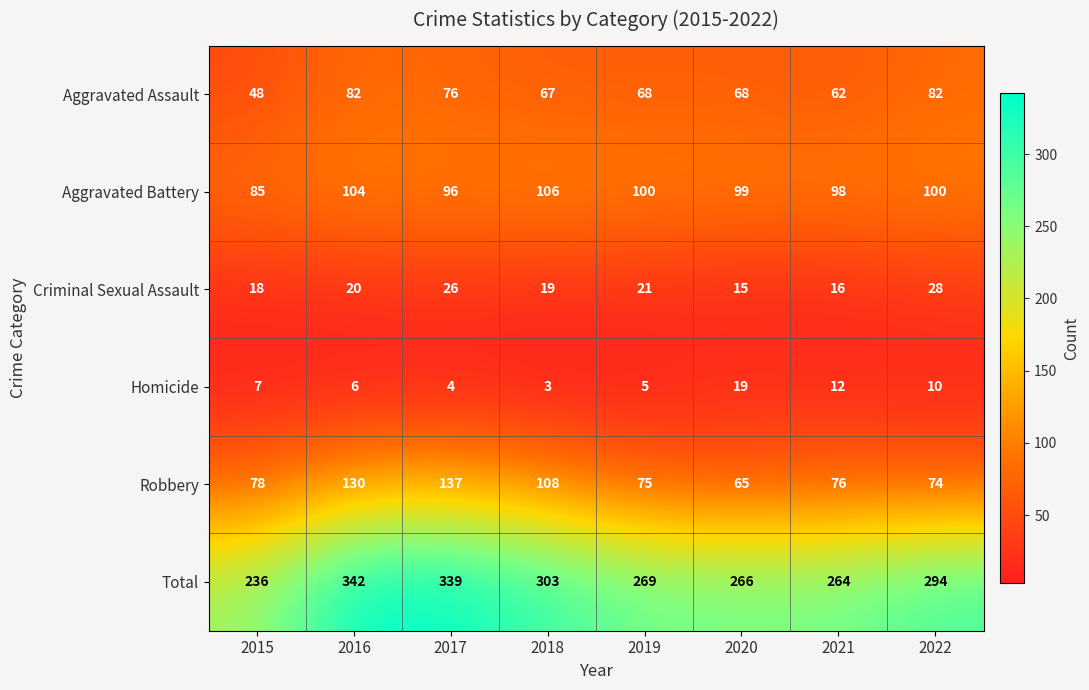

True or false: Homicide has a value of 8 at 2020.

False